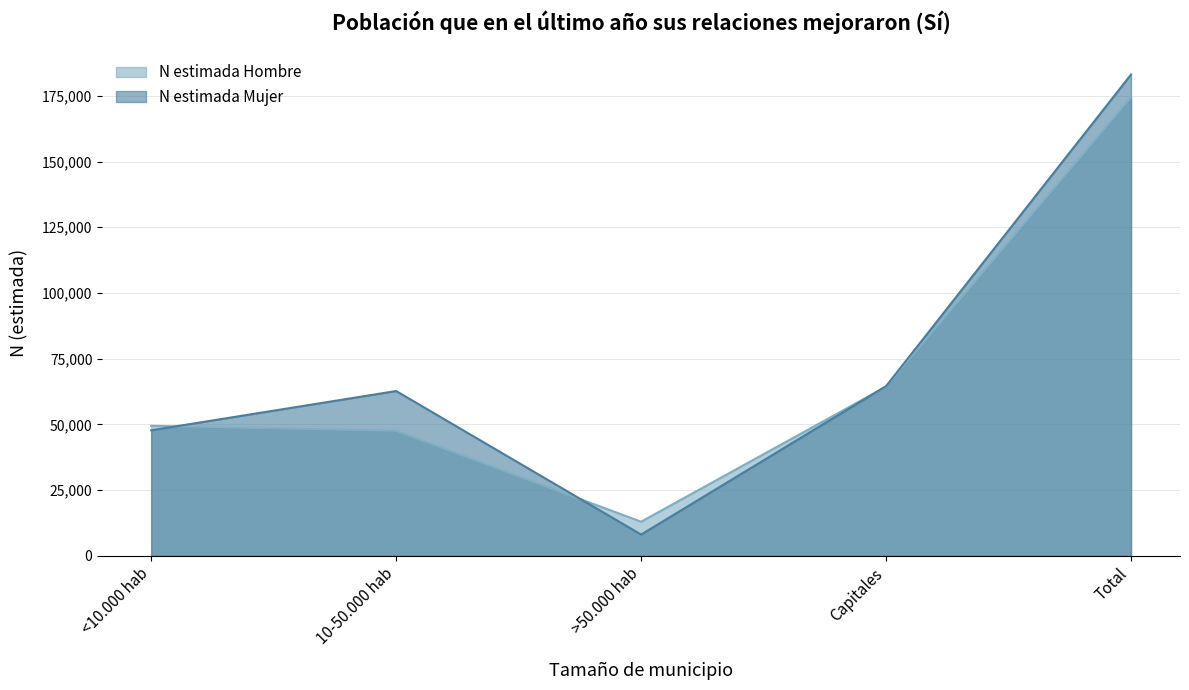

What is the difference between the second highest and minimum values in the N estimada Mujer series?

56461